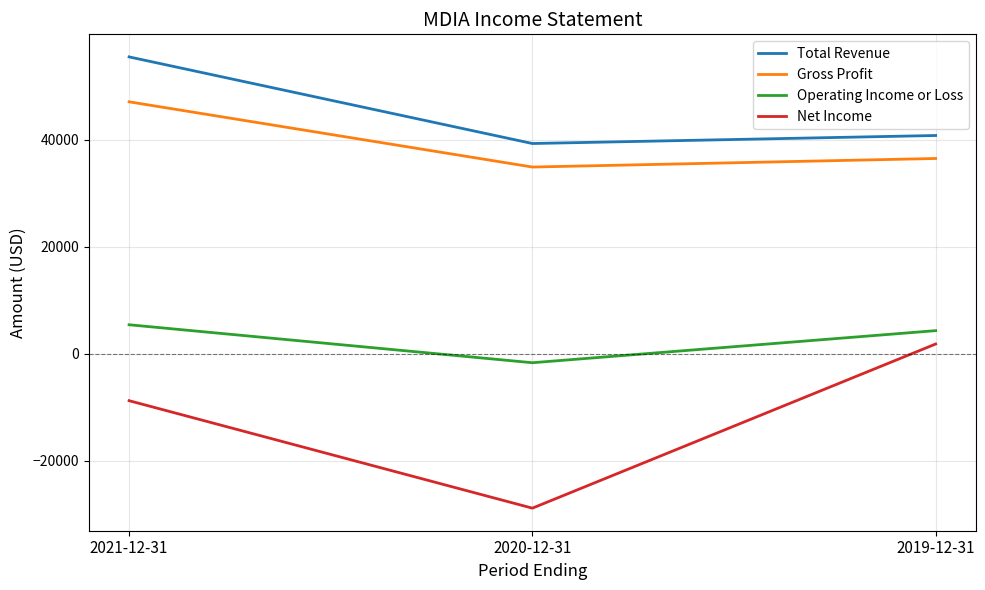

At 2021-12-31, list the series in order from largest to smallest.

Total Revenue, Gross Profit, Operating Income or Loss, Net Income